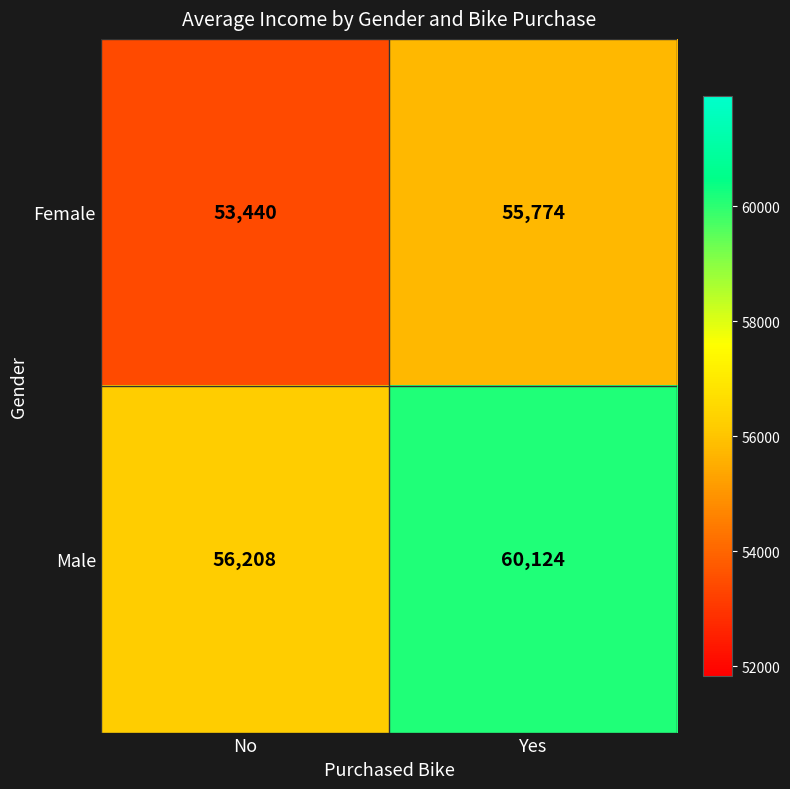

The value of Female at Yes is 55774. True or false?

True